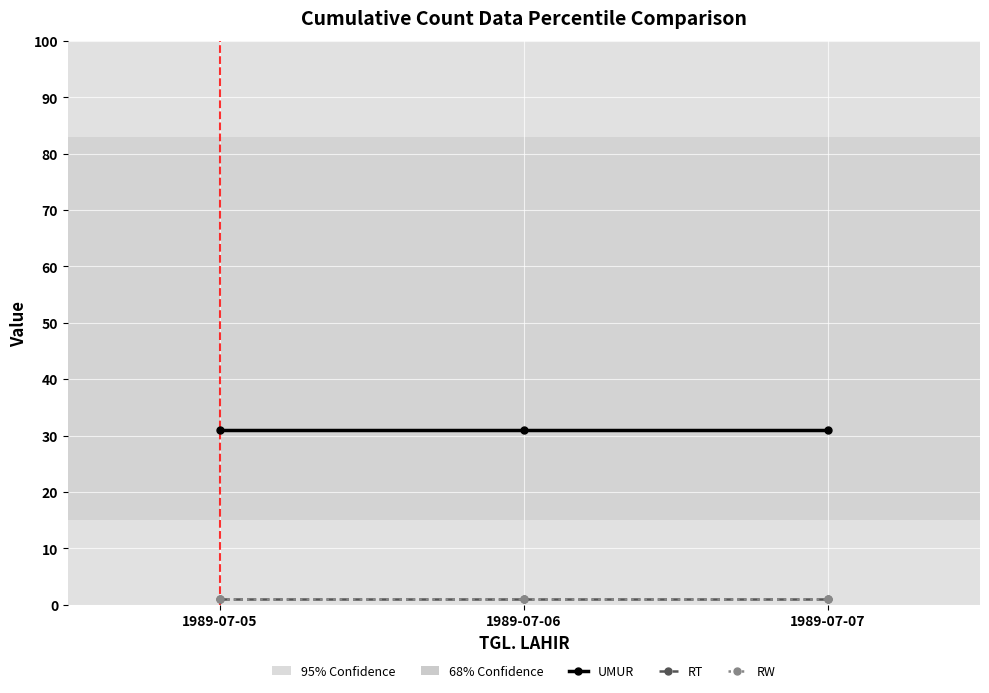

Is this an area chart (filled region under the line)?

No